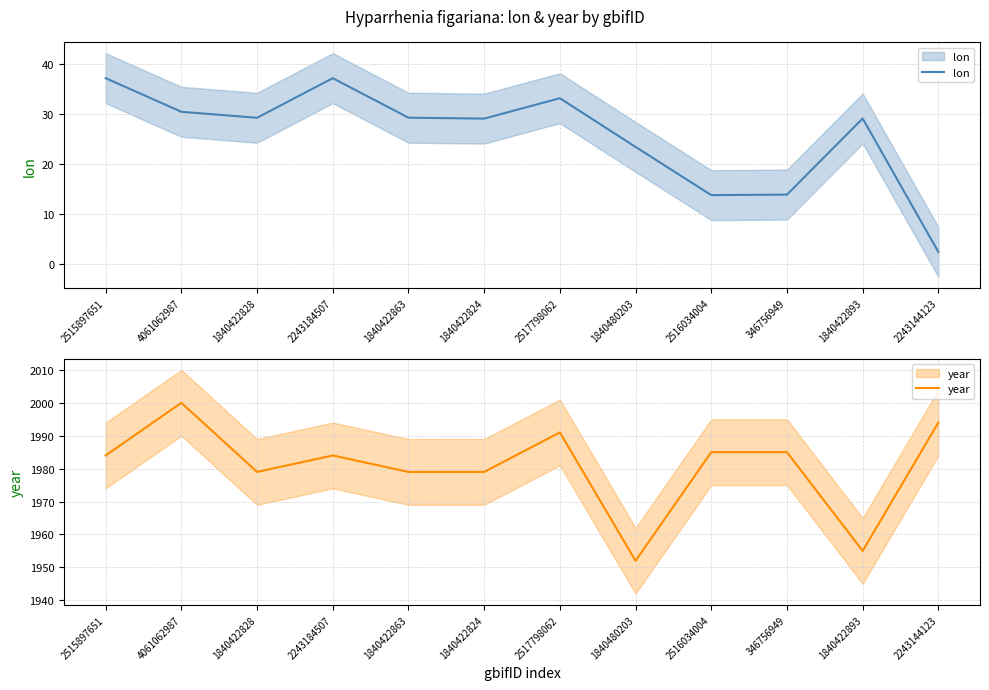

True or false: lon has more than 0 points higher than both neighbors.

True